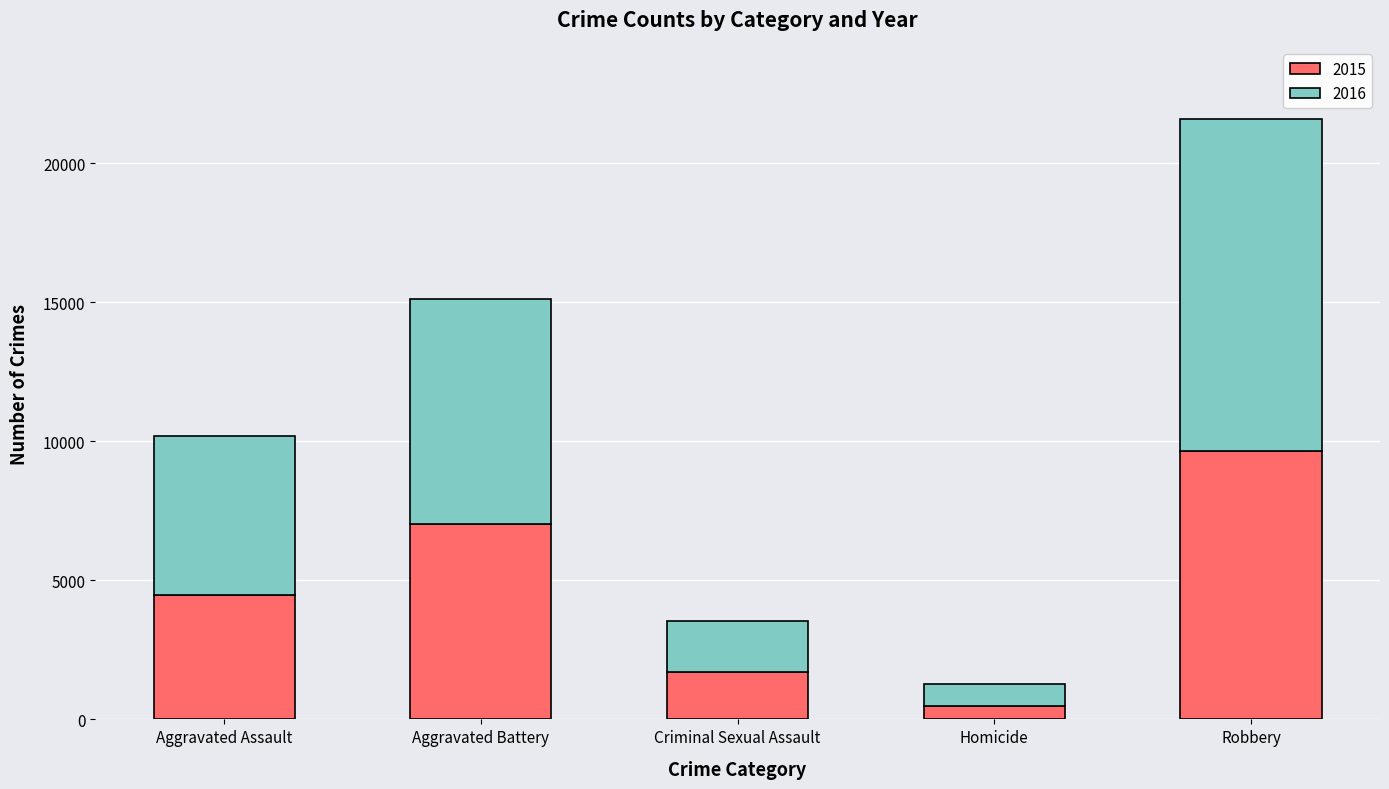

Which category has the highest value in the 2015 series?

Robbery